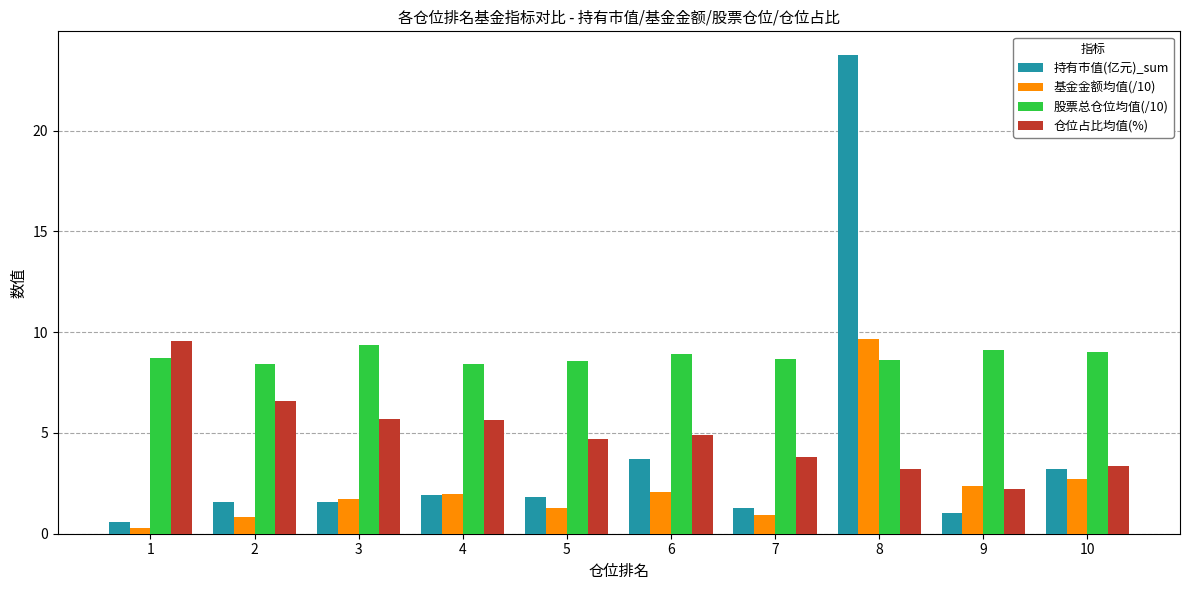

How many distinct data groups are displayed?

4